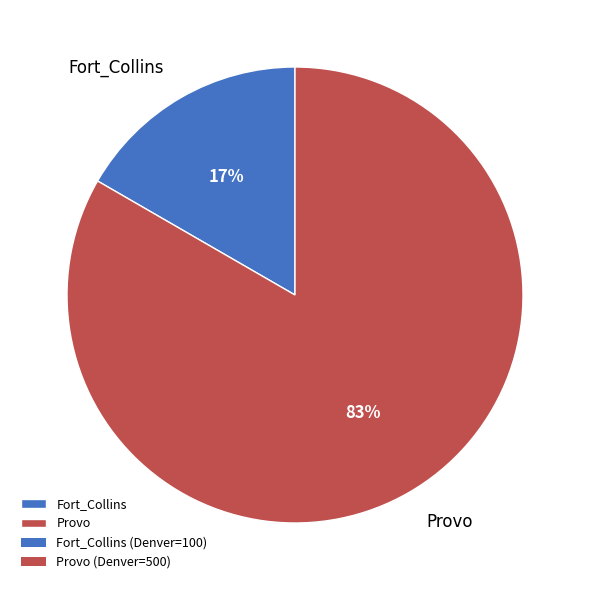

Do Provo and Fort_Collins together represent more than half of the pie?

Yes